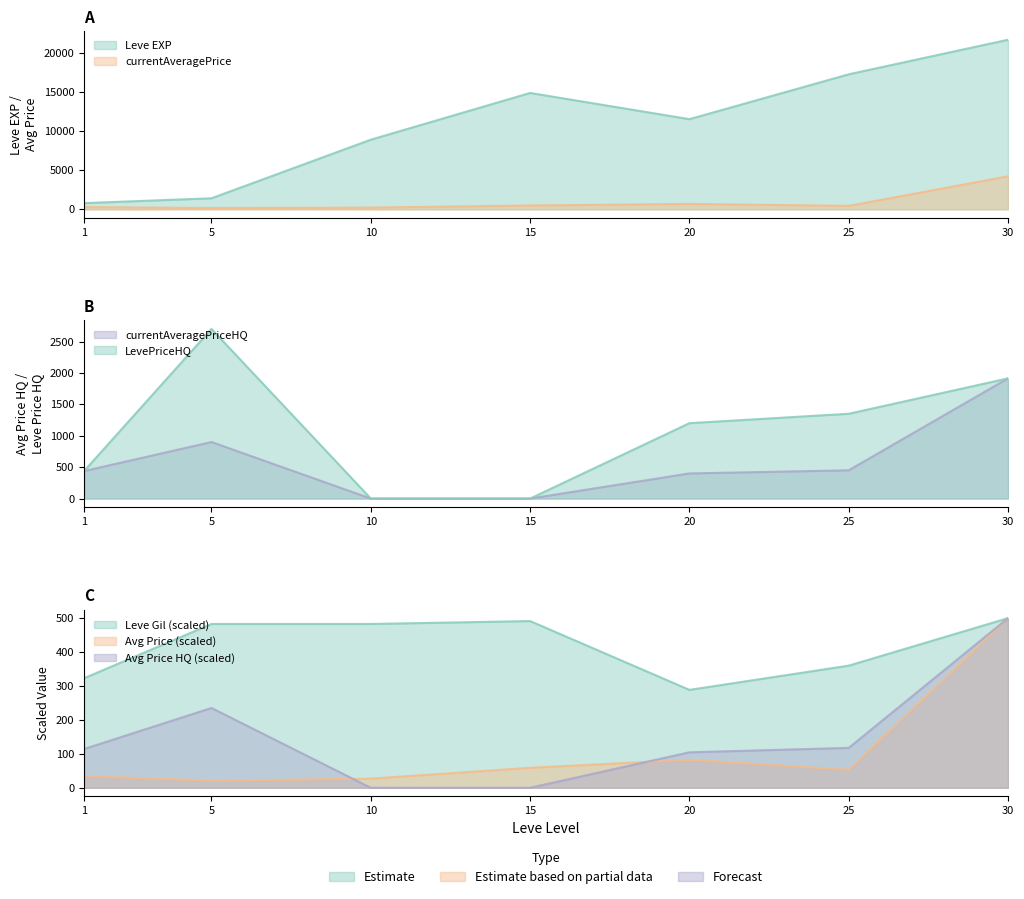

Where does the Leve EXP series first go above 11560?

15